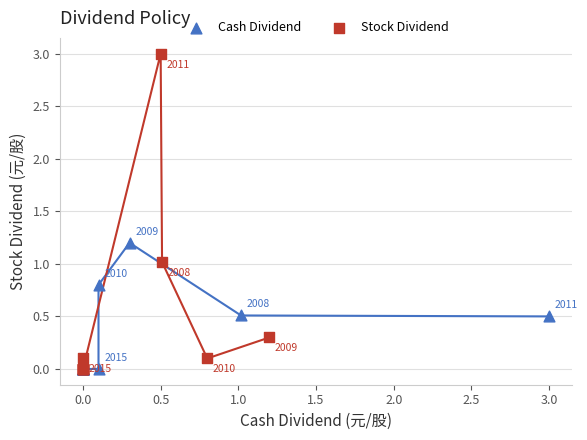

Which series has the largest Y range (max minus min)?

Stock Dividend